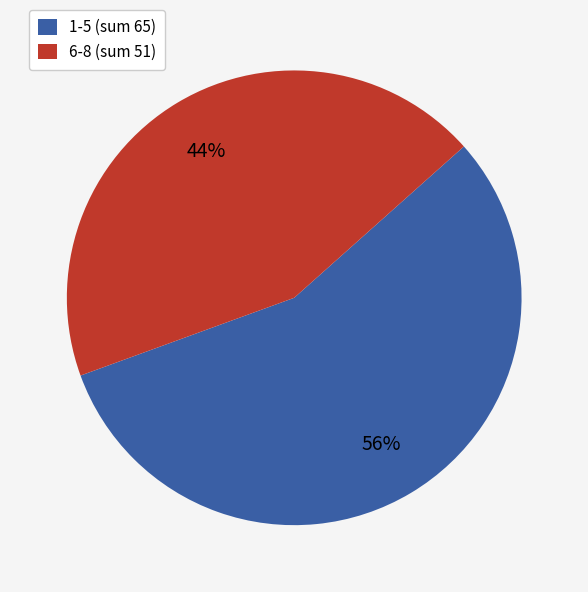

How many segments does this pie chart have?

2